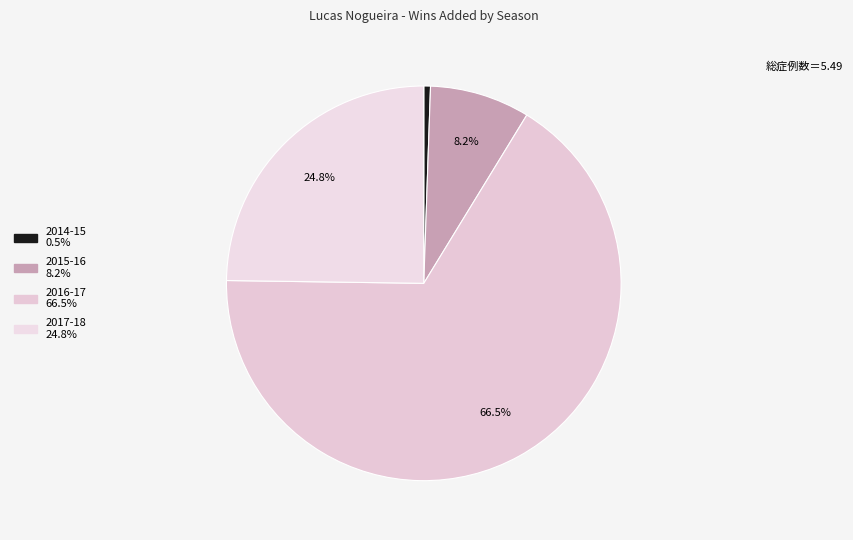

What percentage is the 2014-15 slice, to the nearest percent?

1%